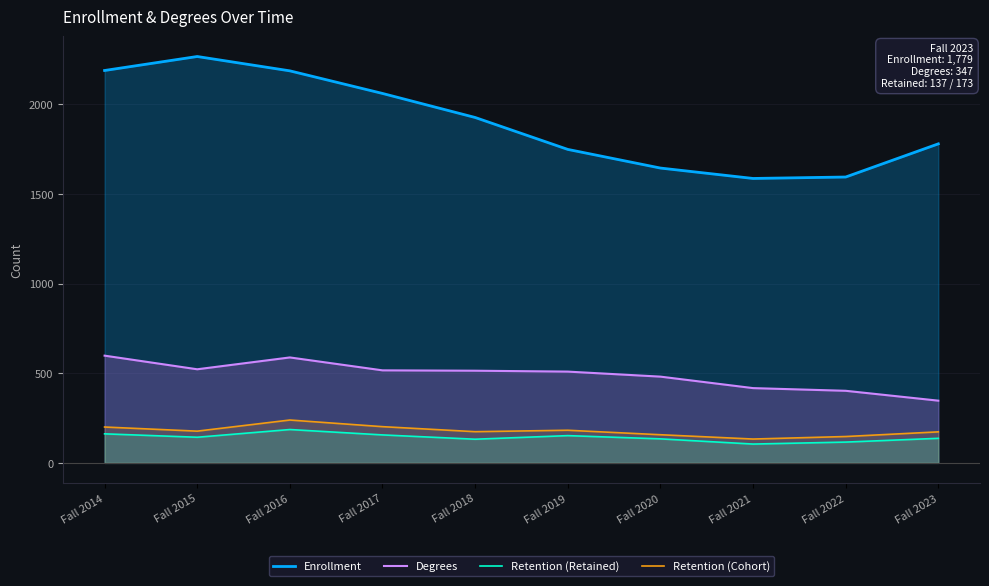

What is the difference between the Retention (Retained) values at Fall 2015 and Fall 2018?

11